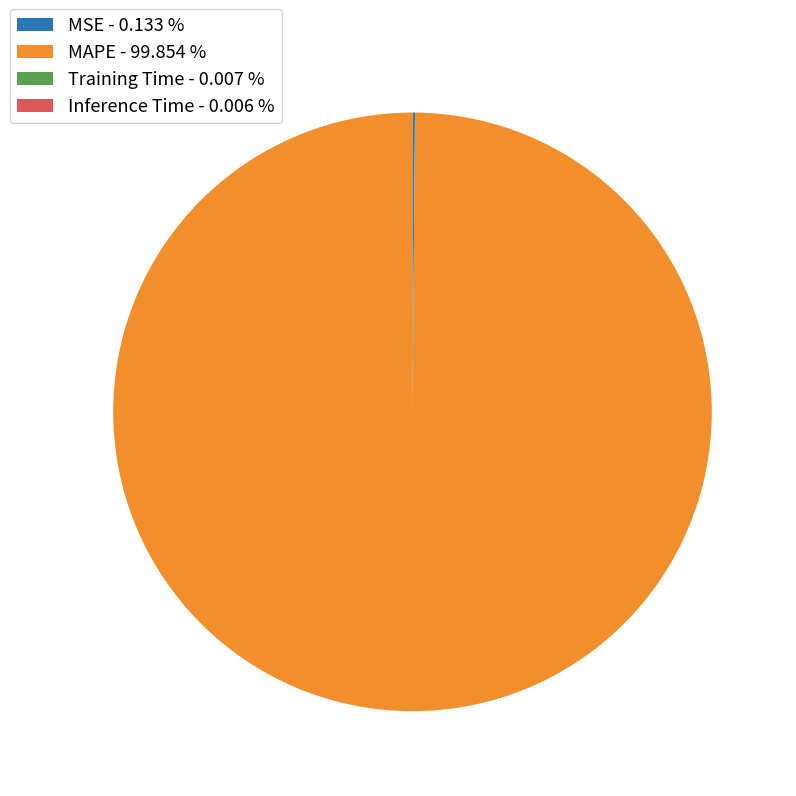

Does MAPE account for over 50% of the chart?

Yes